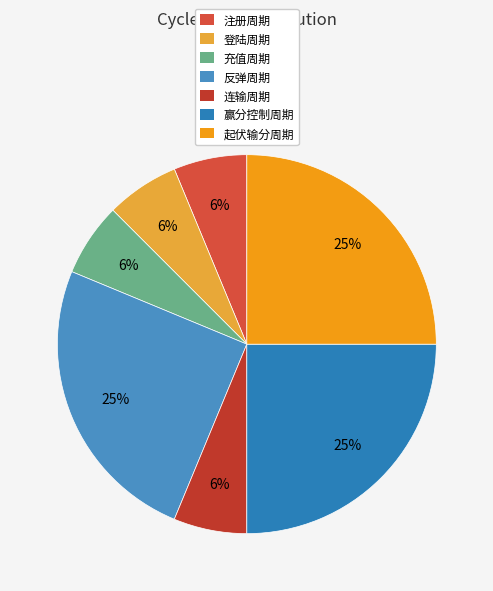

Is it true that 登陆周期 is 12% of the pie?

False